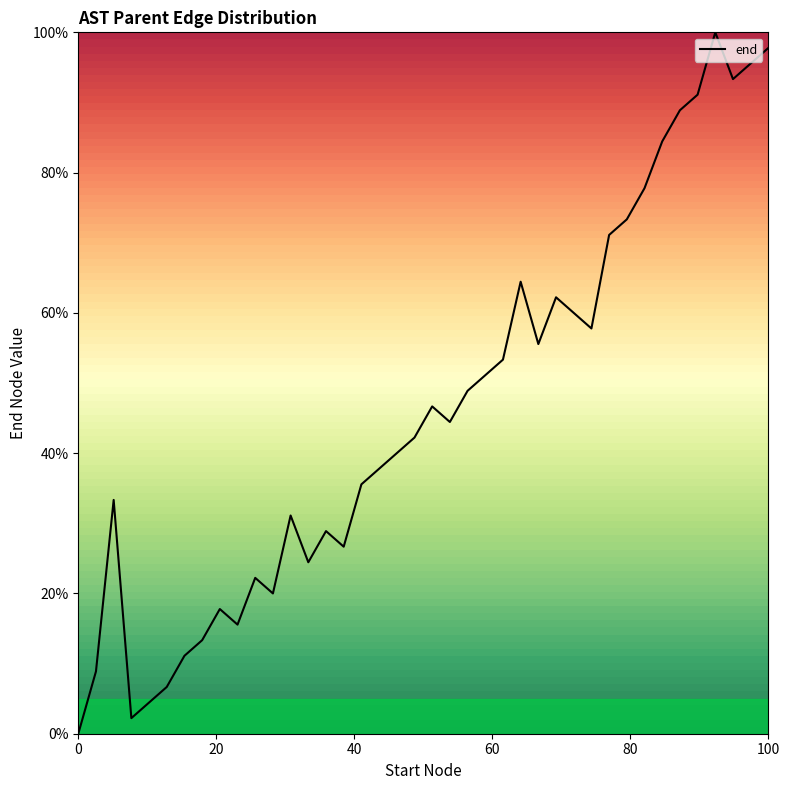

What is the maximum value shown in the chart?

100.0